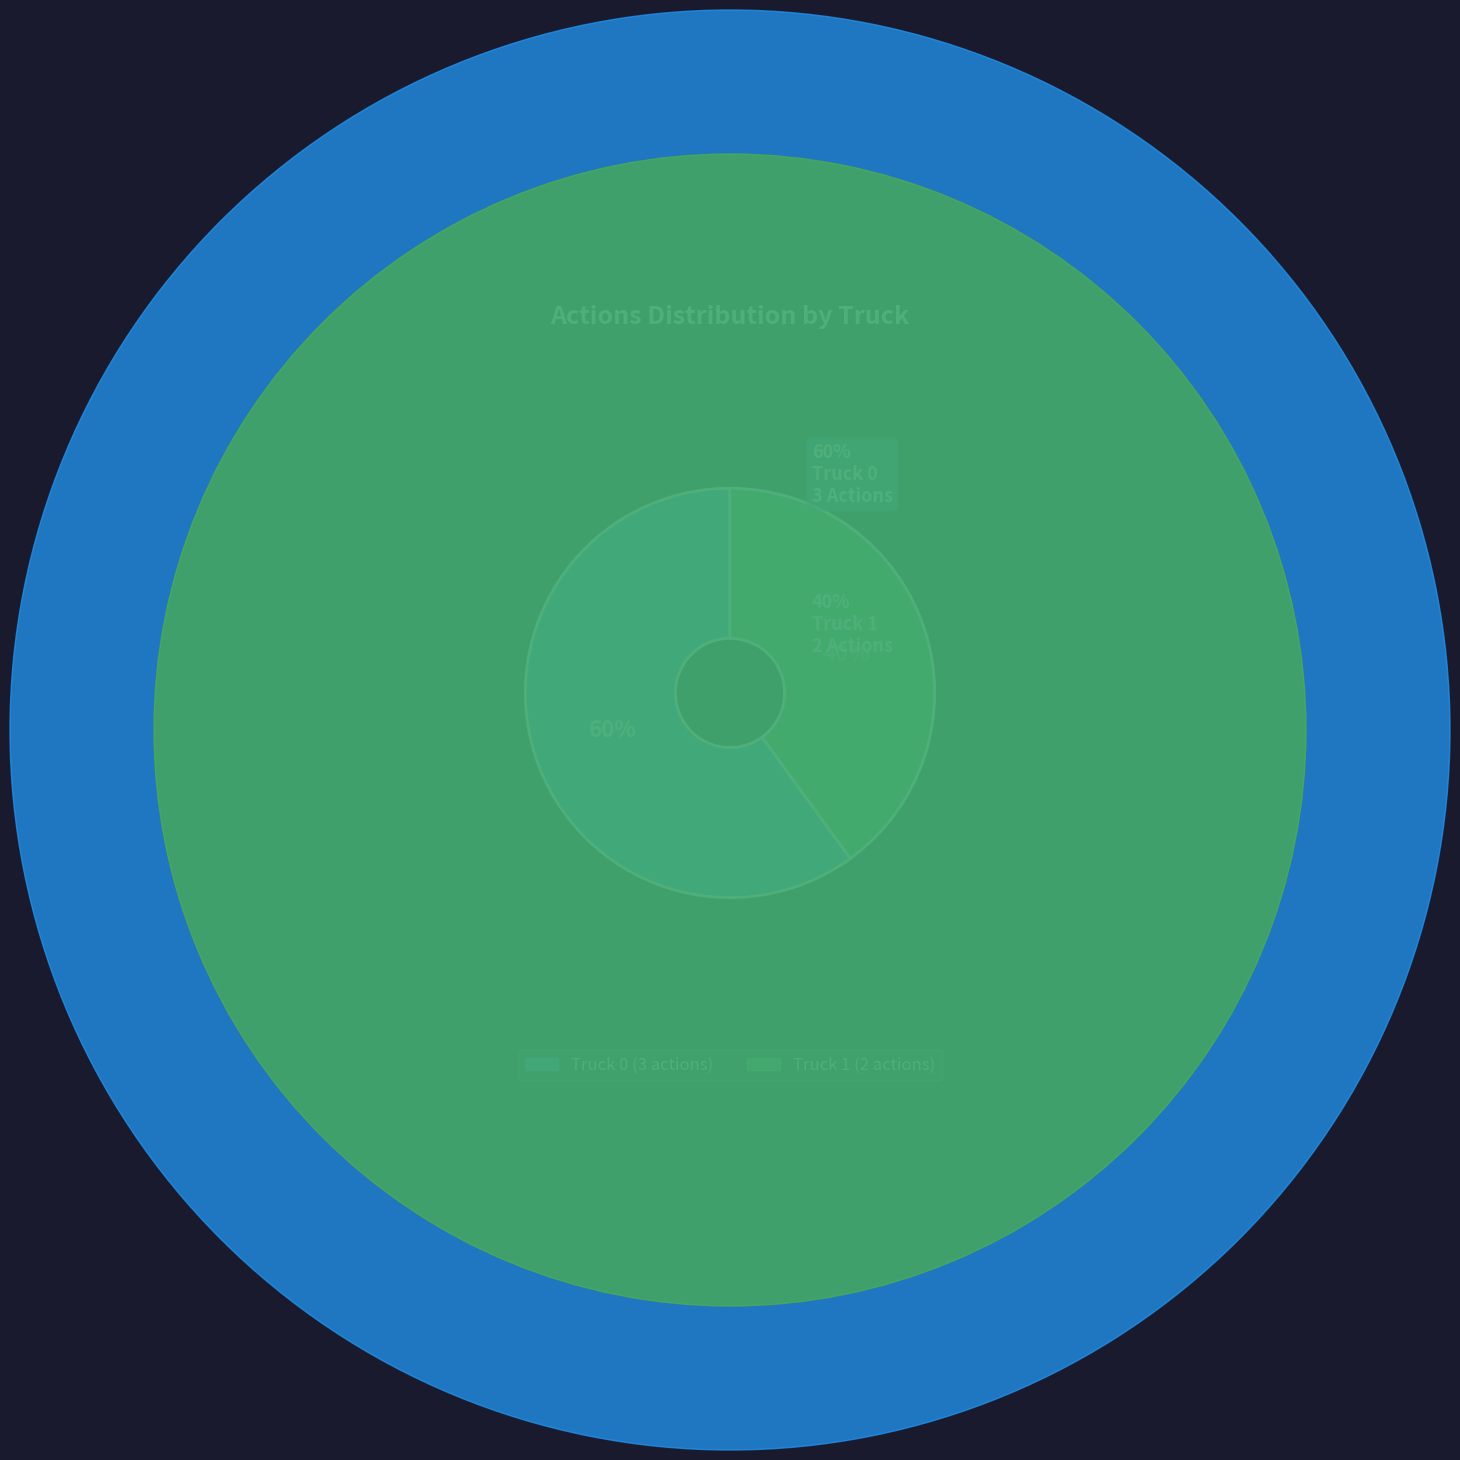

Between Truck 0 and Truck 1, which is larger?

Truck 0